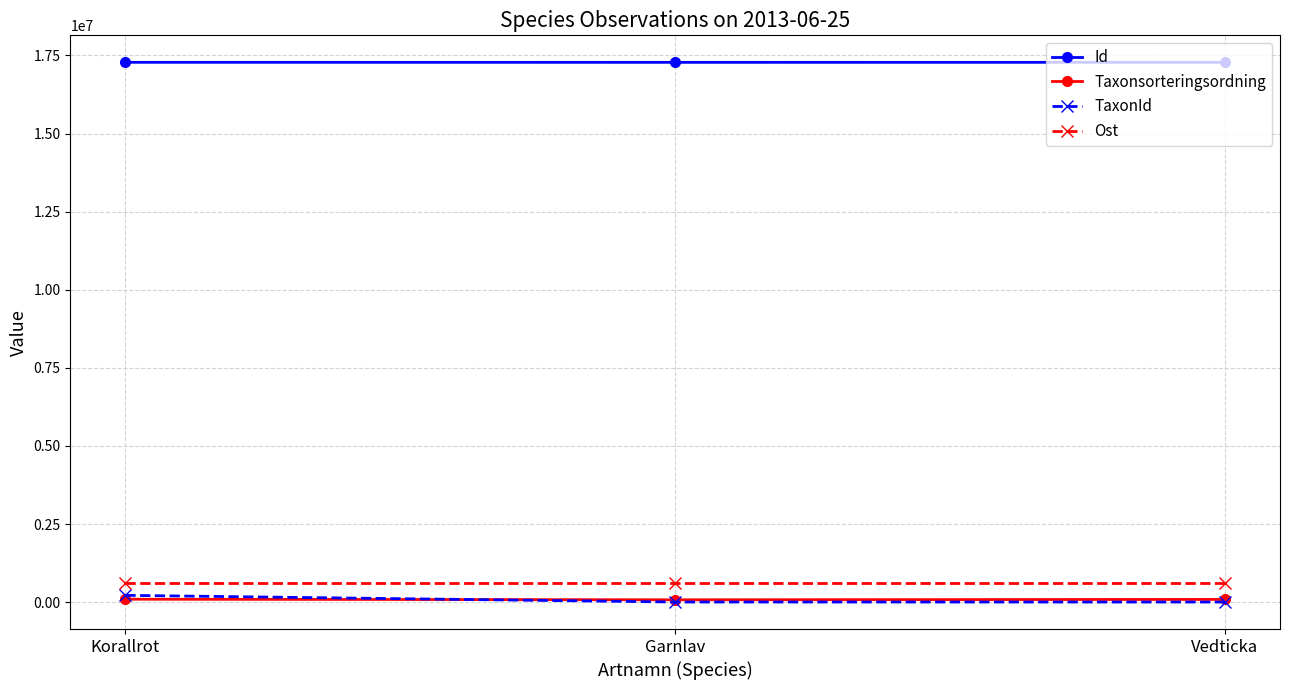

What is the sum of the TaxonId values at Korallrot and Vedticka?

225540